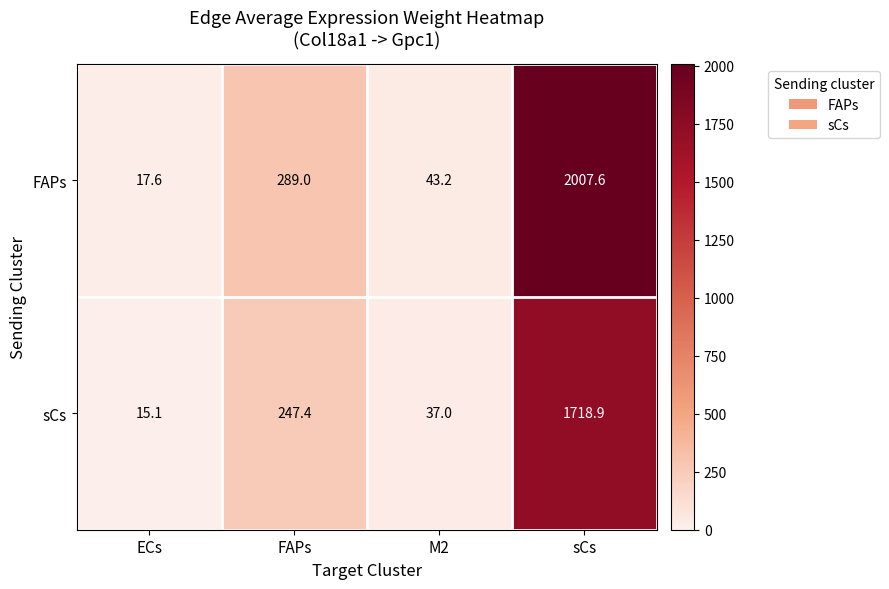

Read the sCs value at ECs.

15.1